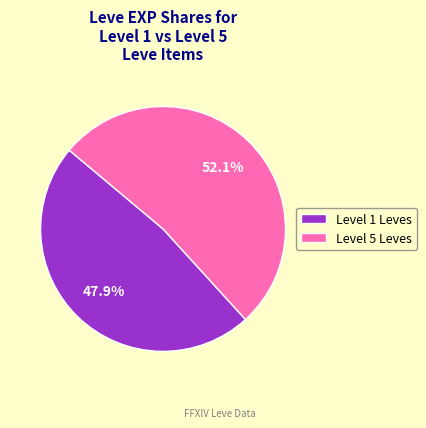

Is there a majority slice in this chart?

Yes